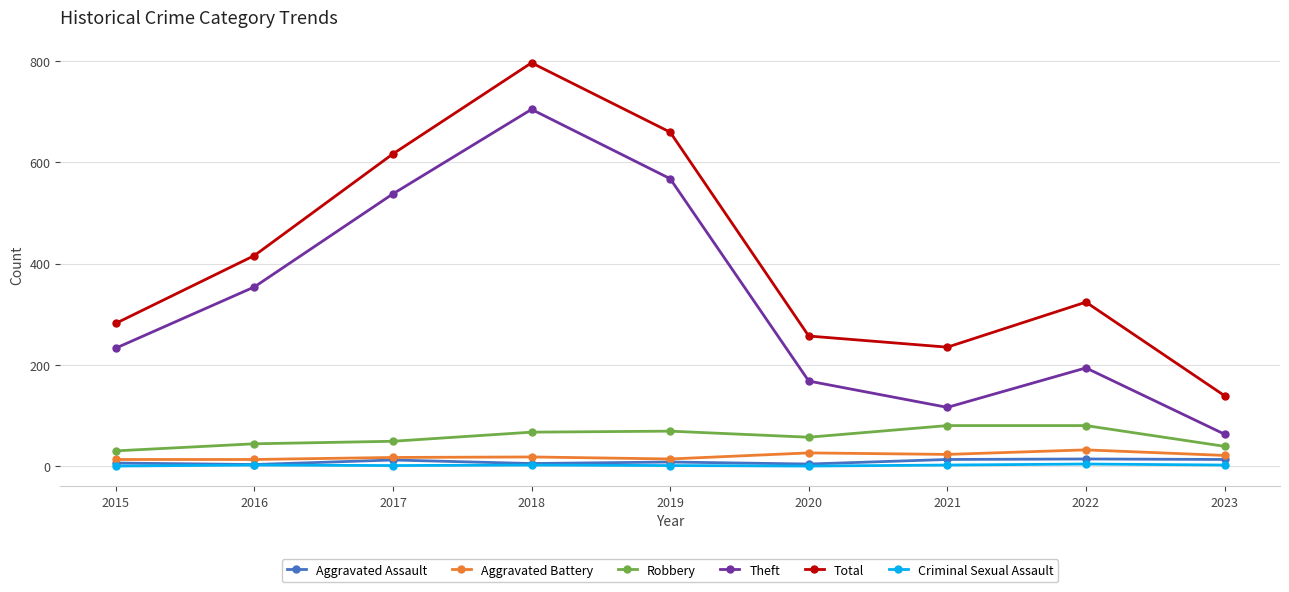

List the series in order of their peak value, lowest first.

Criminal Sexual Assault, Aggravated Assault, Aggravated Battery, Robbery, Theft, Total